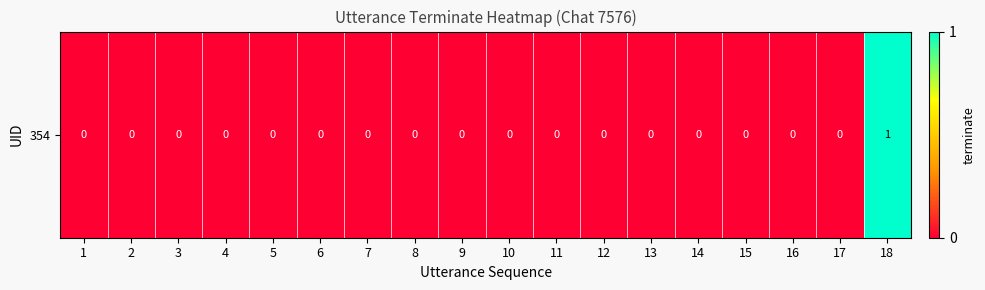

What is the difference between the maximum and minimum values?

1